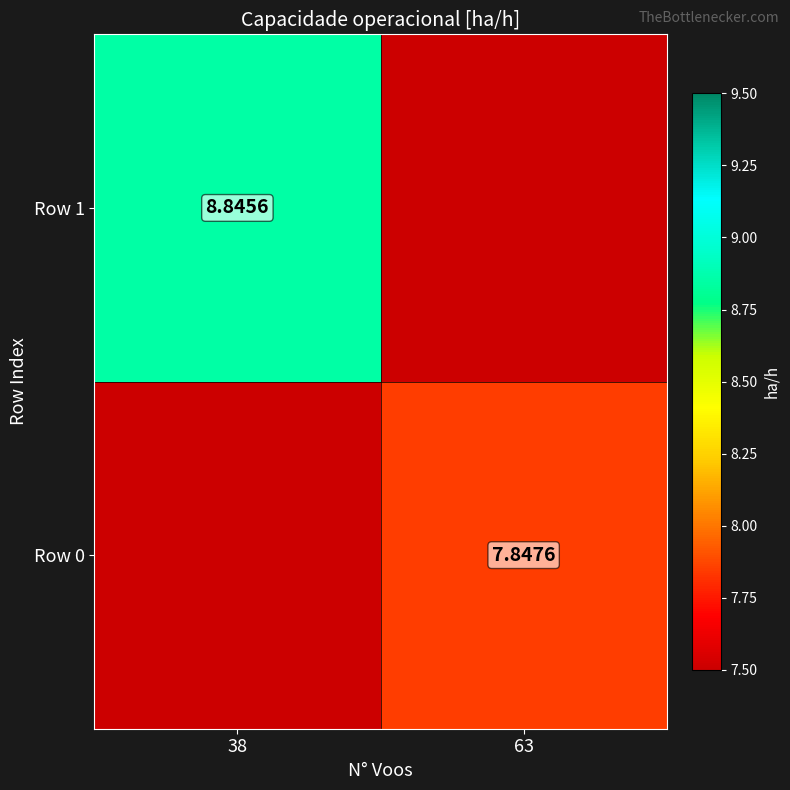

Is the value of Row 1 at 38 greater than the value of Row 0 at 63?

Yes